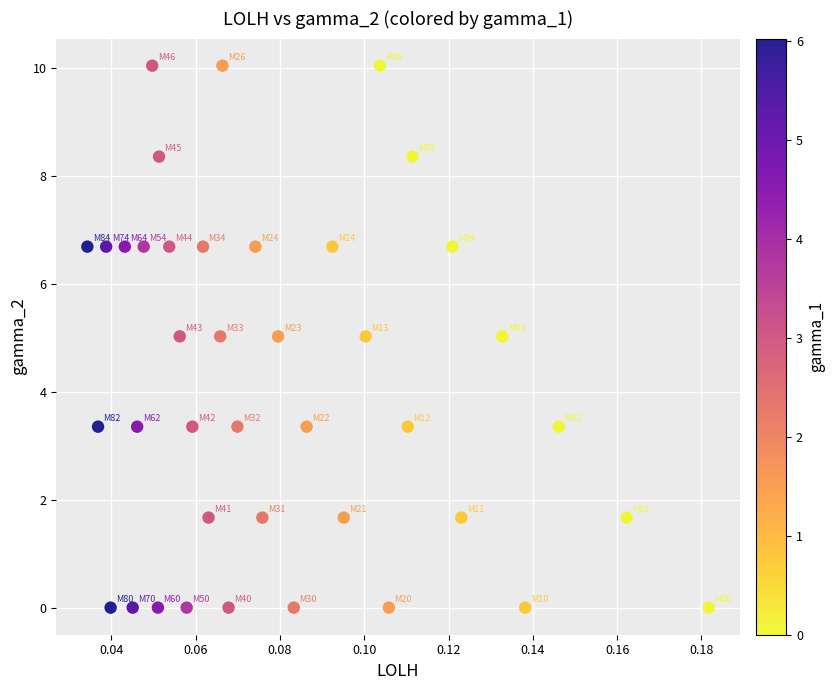

What is the range of Y values (max minus min)?

10.0